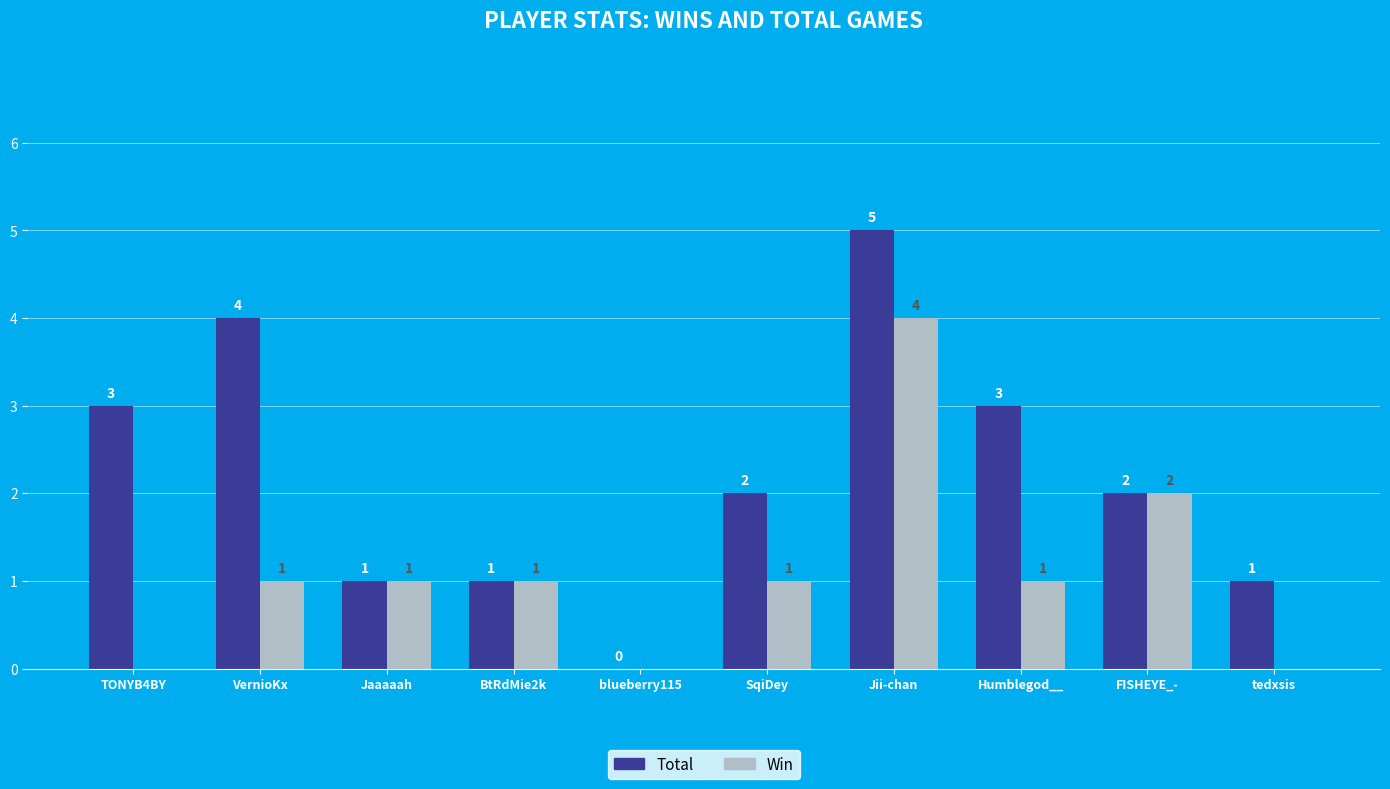

How many positive values does the Win series have?

7